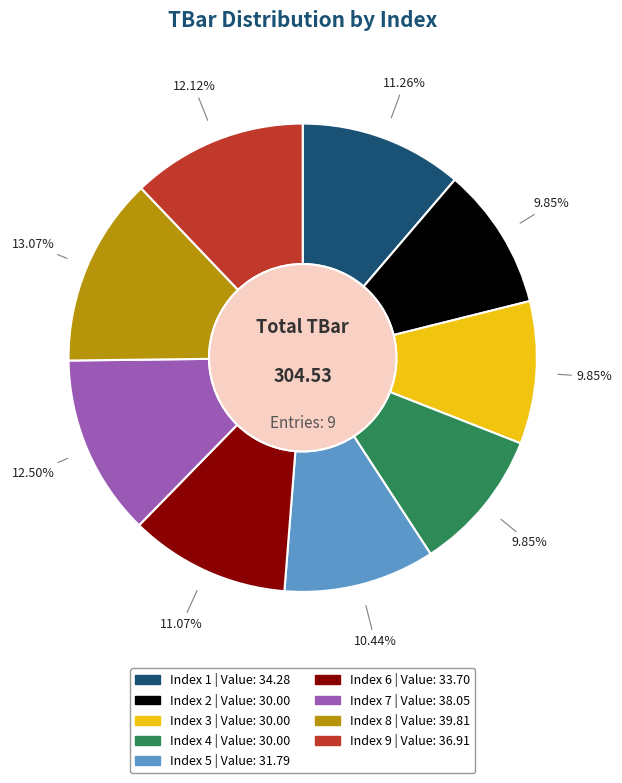

Is there any slice that represents more than half of the pie?

No